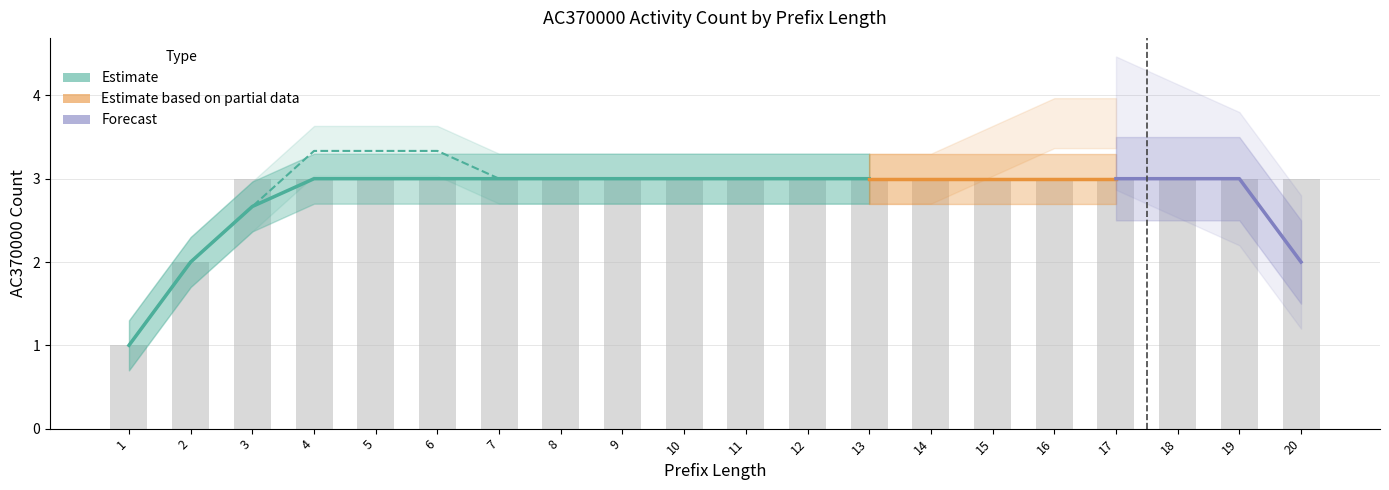

What is the total value across all series at 2?

2